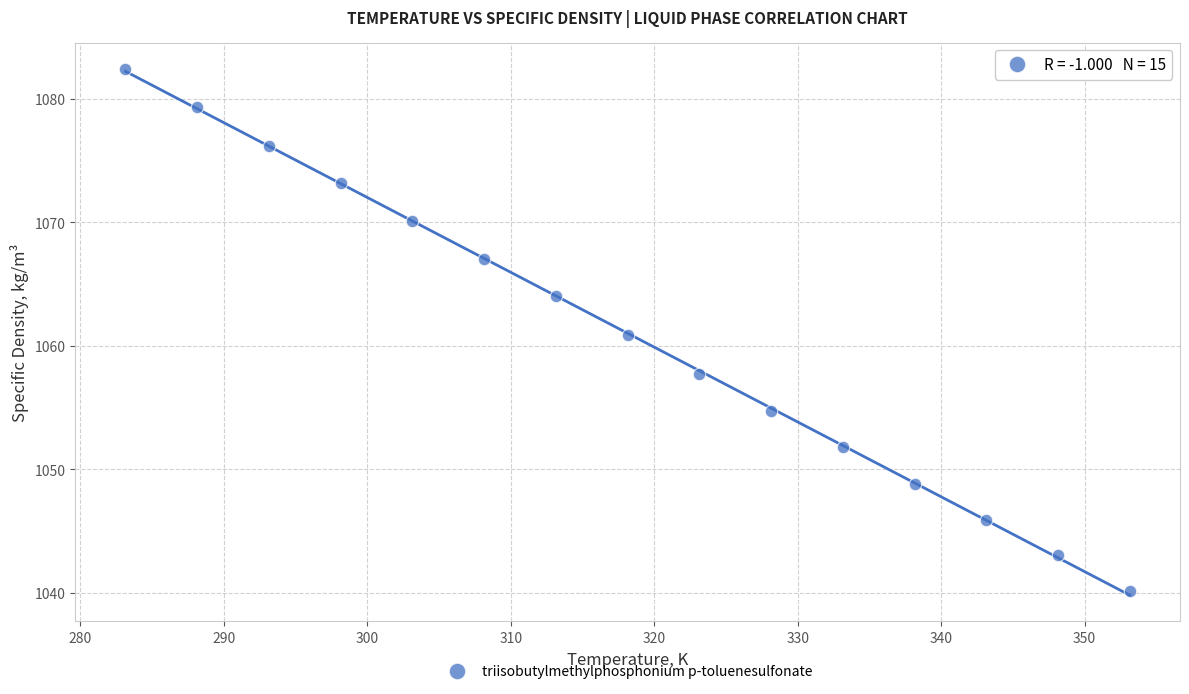

What is the range of Y values (max minus min)?

42.2